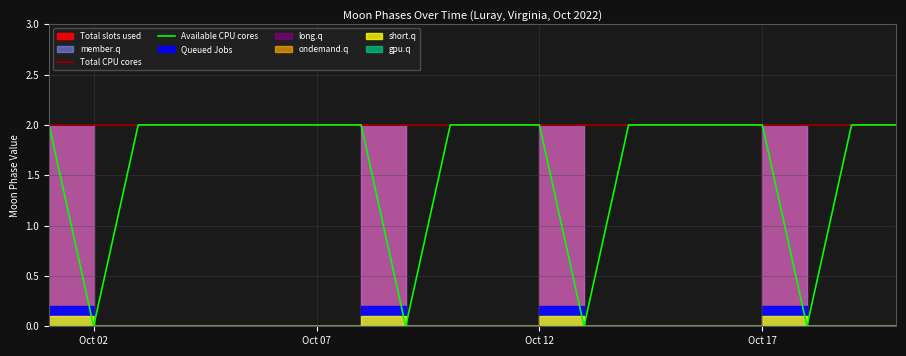

What value does the Total CPU cores series have at Oct 12?

2